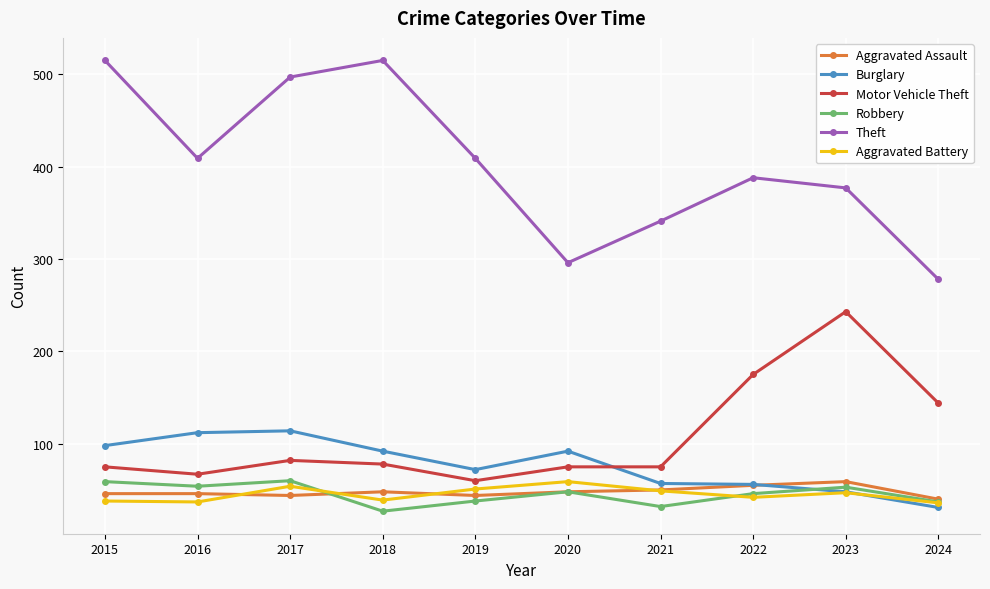

What is the greatest value displayed?

515